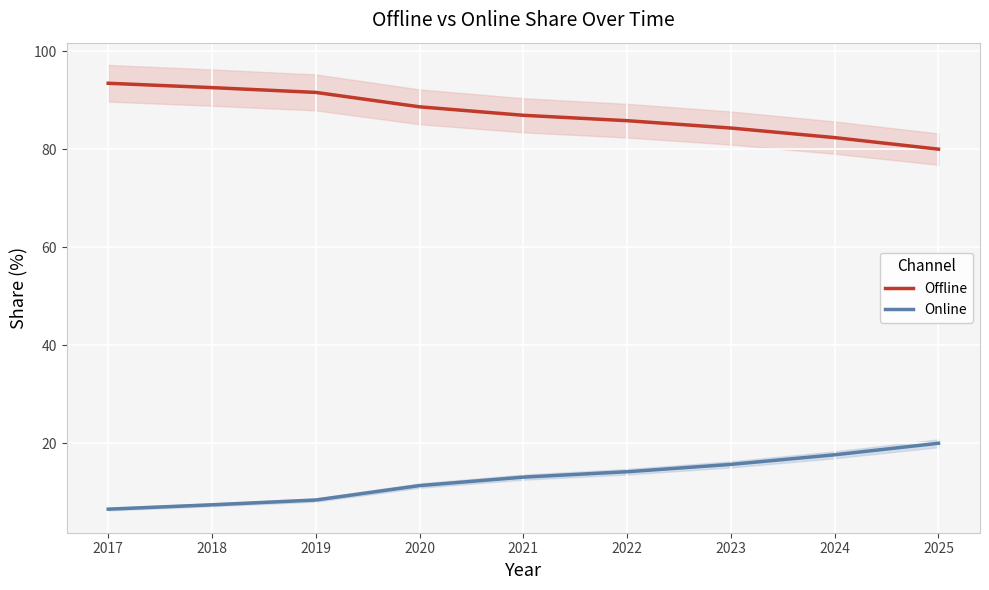

What is the value of the Online point at the 6th from the left?

14.2